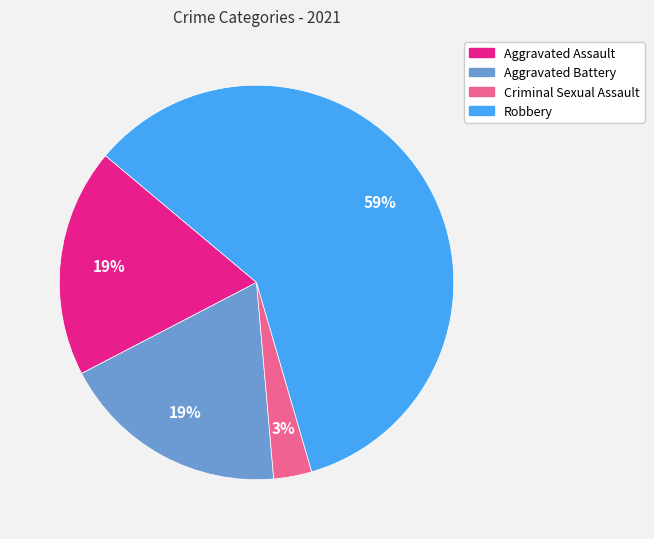

To the nearest percent, what is the difference between the largest and smallest slice percentages?

56%